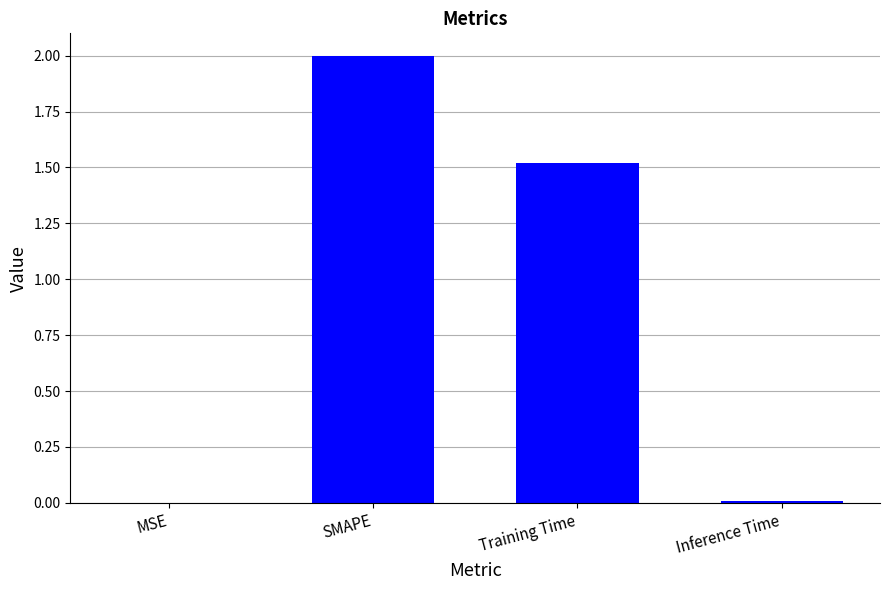

Where is the data nearest to the value 1?

Training Time